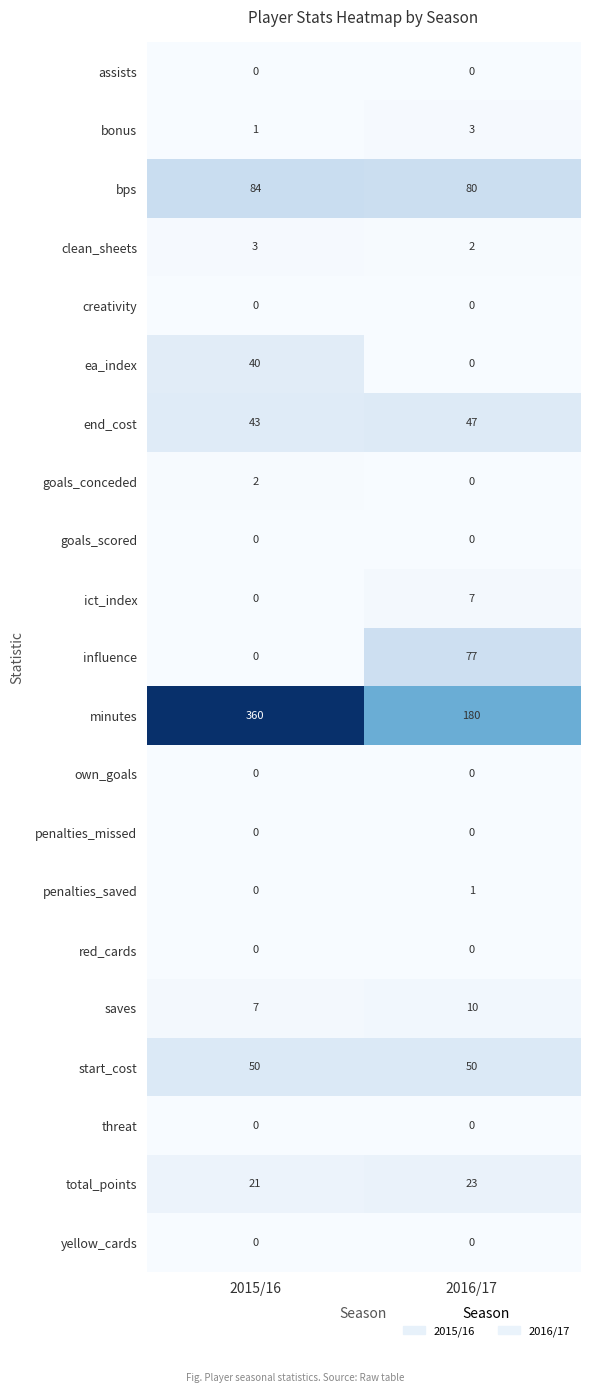

Which series has the largest range (max minus min)?

minutes